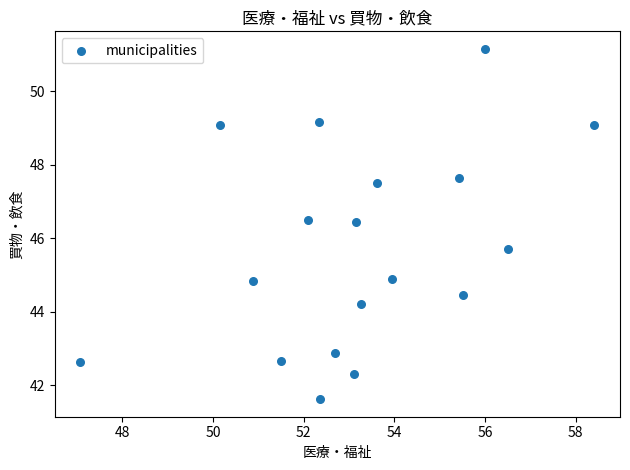

What is the range of X values (max minus min)?

11.3